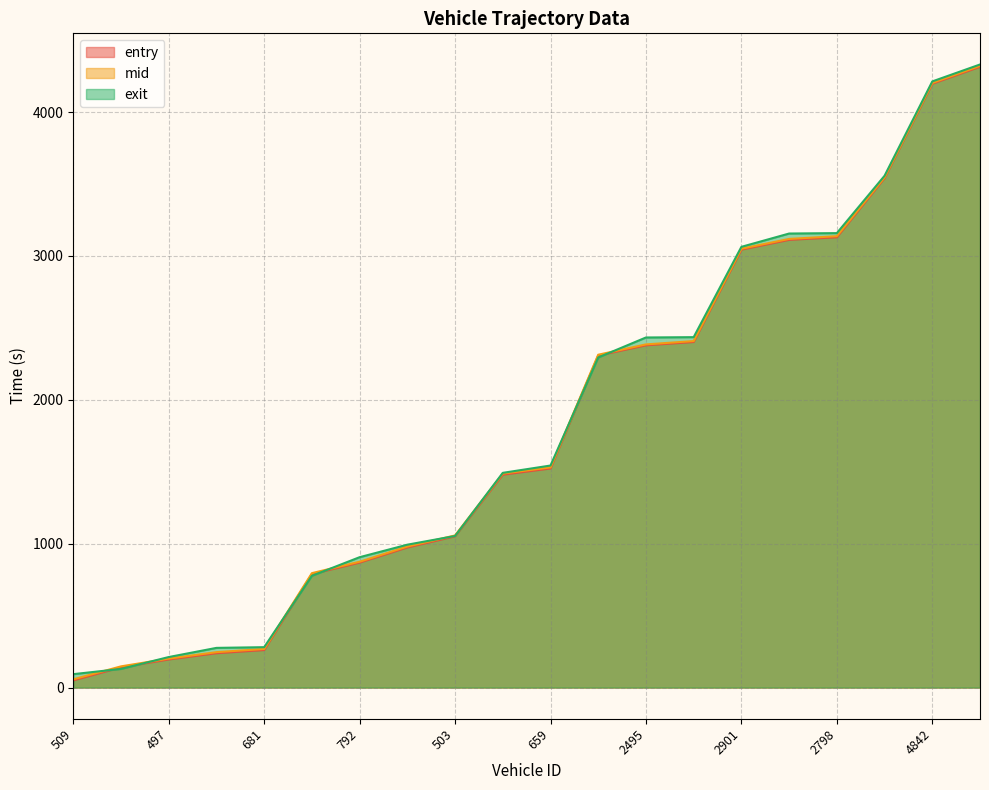

Which series has the largest total across all categories?

exit